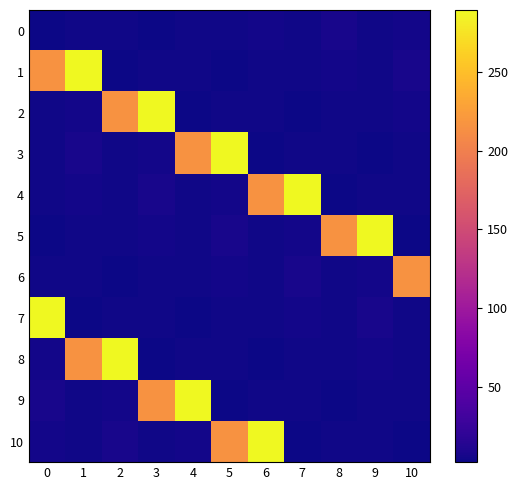

Rank the series by their maximum value, from highest to lowest.

1, 2, 3, 4, 5, 7, 8, 9, 10, 6, 0